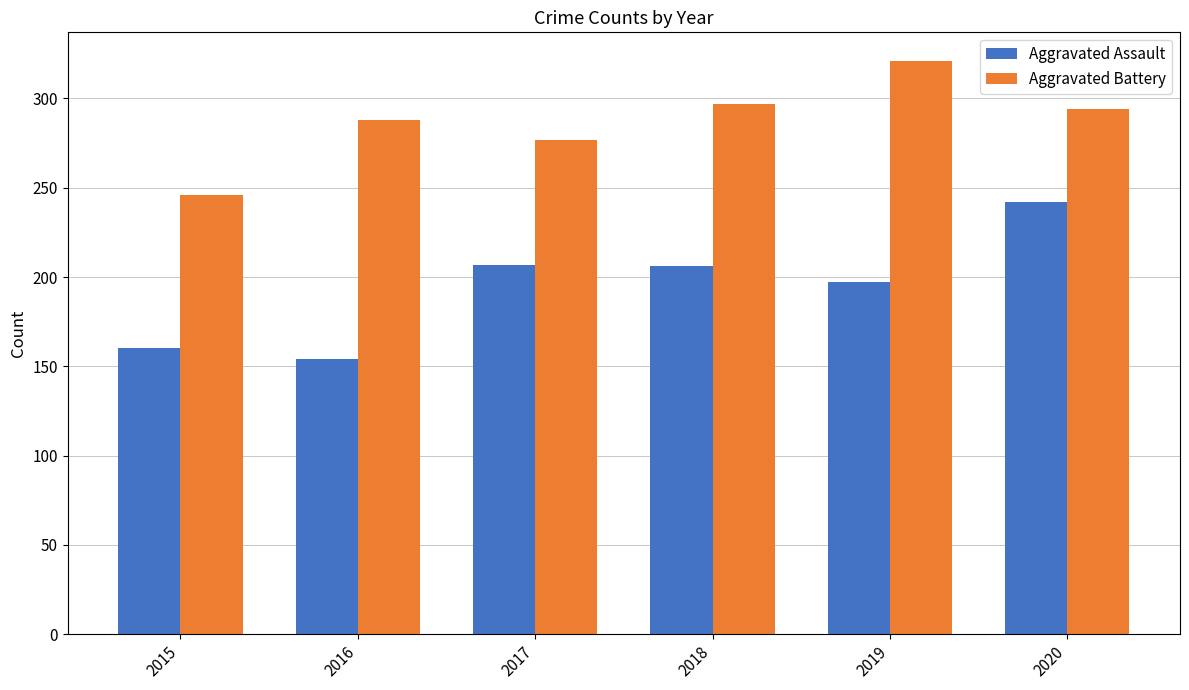

What is the smallest value displayed?

154